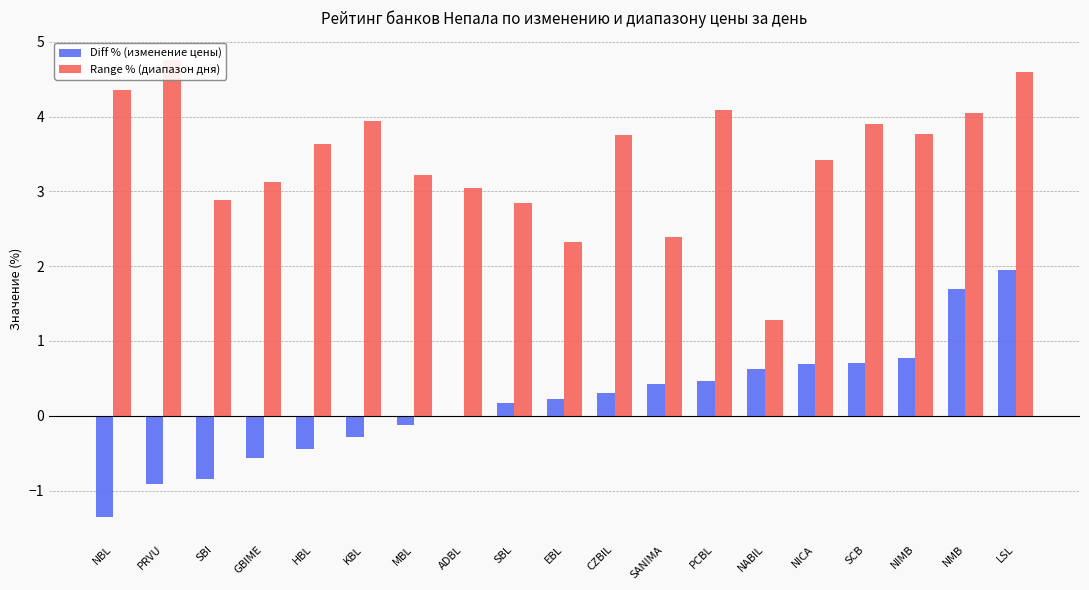

Which category has the highest value across all series?

PRVU